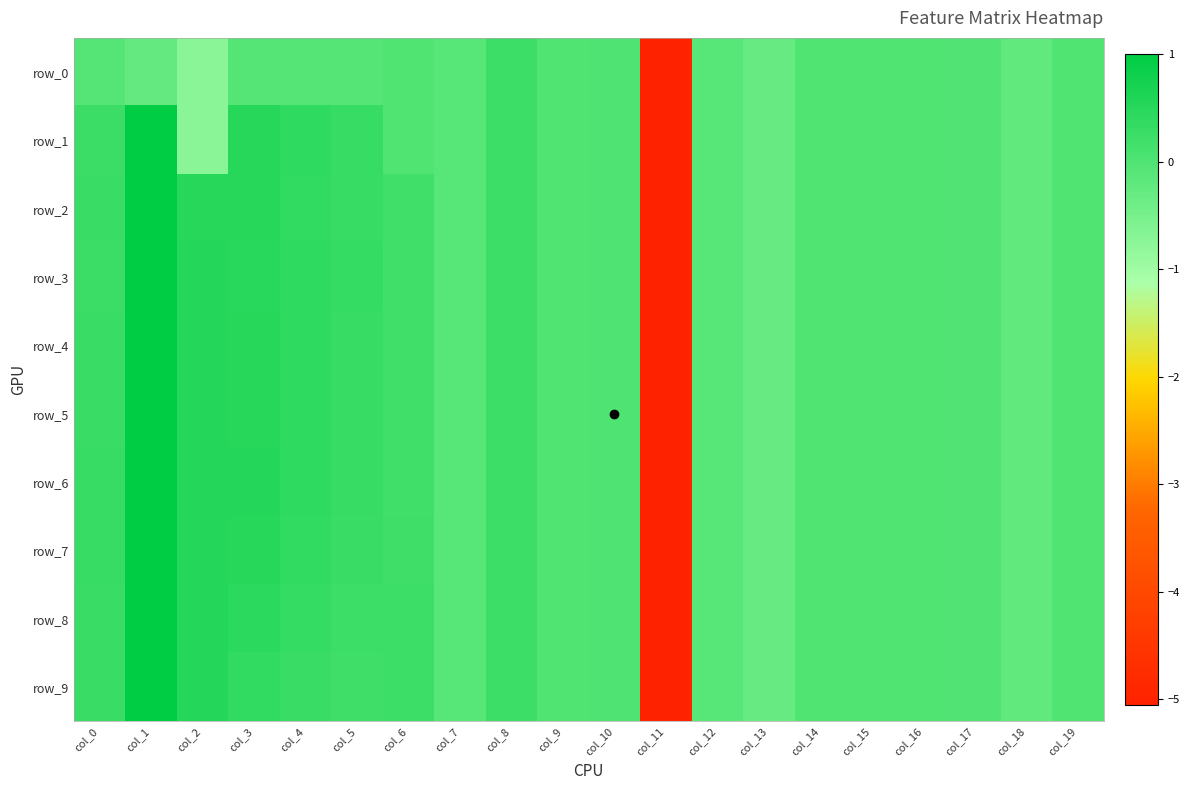

Which series has the largest total across all categories?

row_6